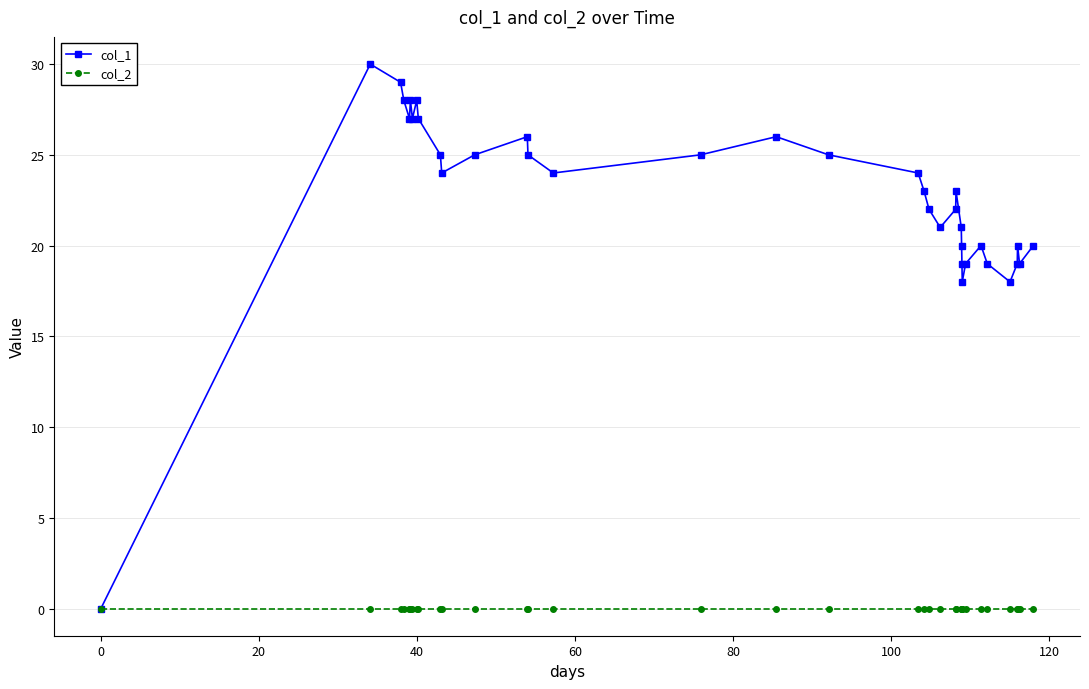

Which series has the widest spread of values?

col_1